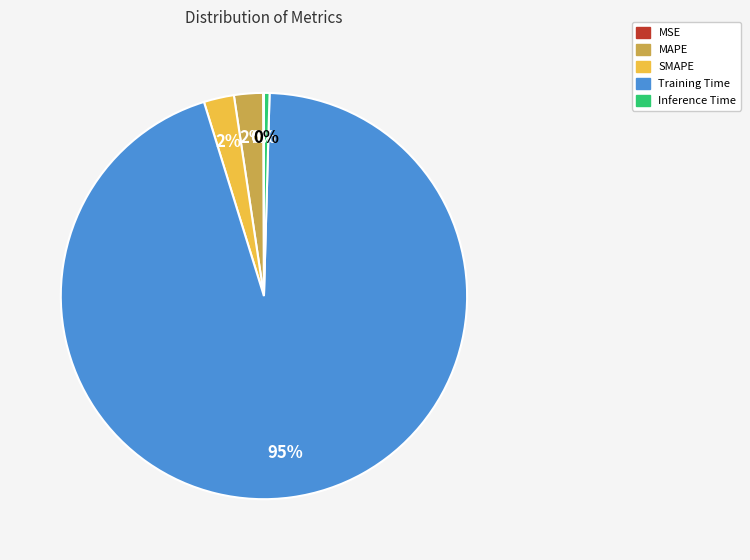

To the nearest percent, what percentage of the pie is MAPE?

2%